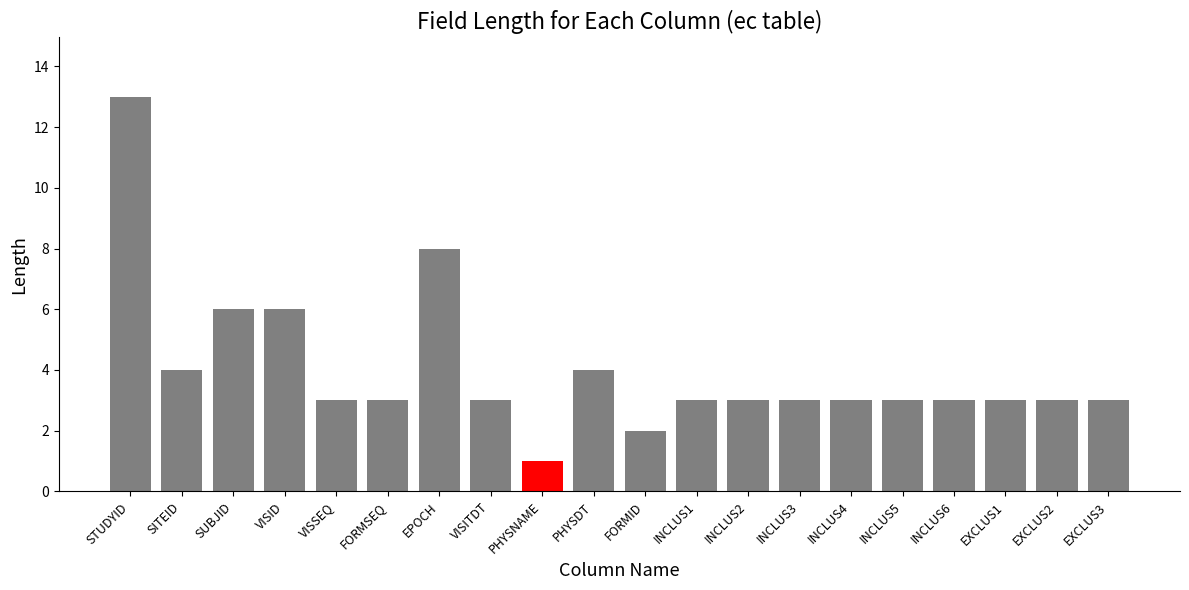

What is the change in value from SUBJID to INCLUS4?

-3